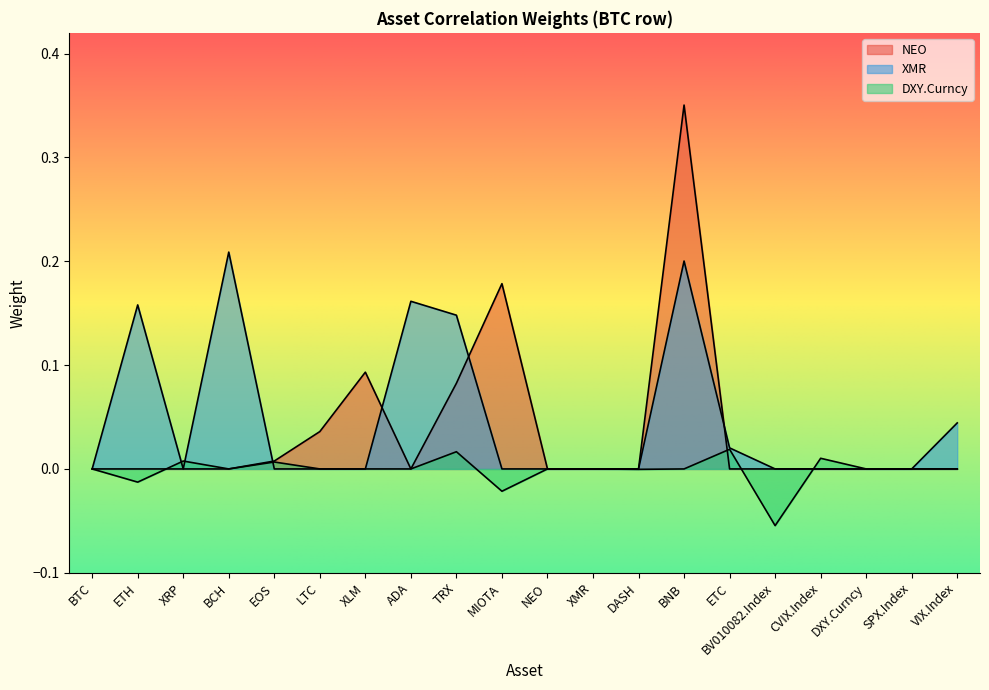

How many lines are shown in the chart?

3